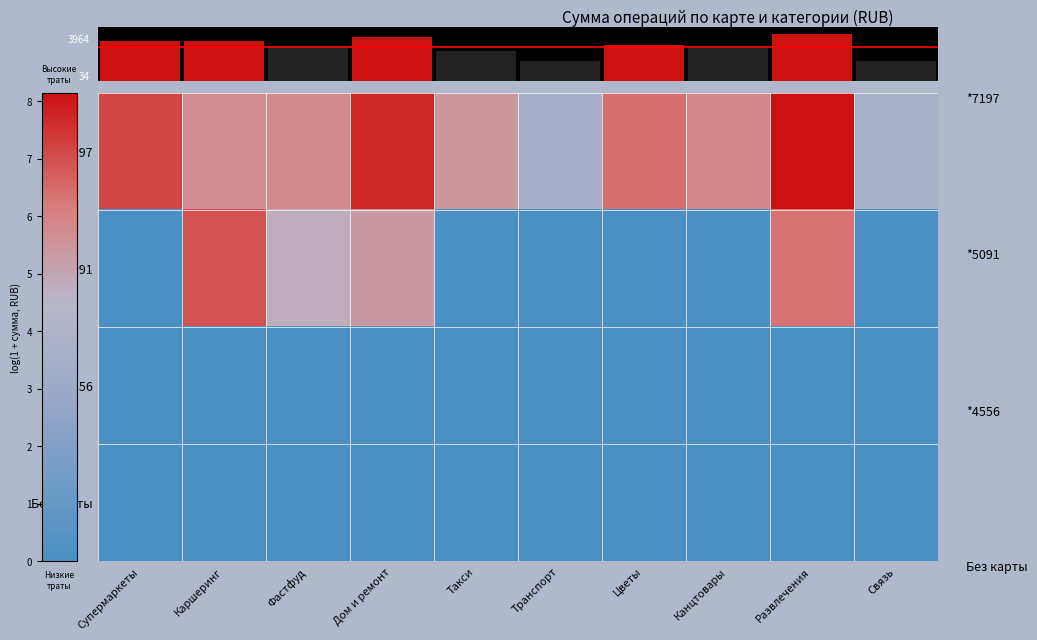

List the series in order of their peak value, lowest first.

*4556, Без карты, *5091, *7197